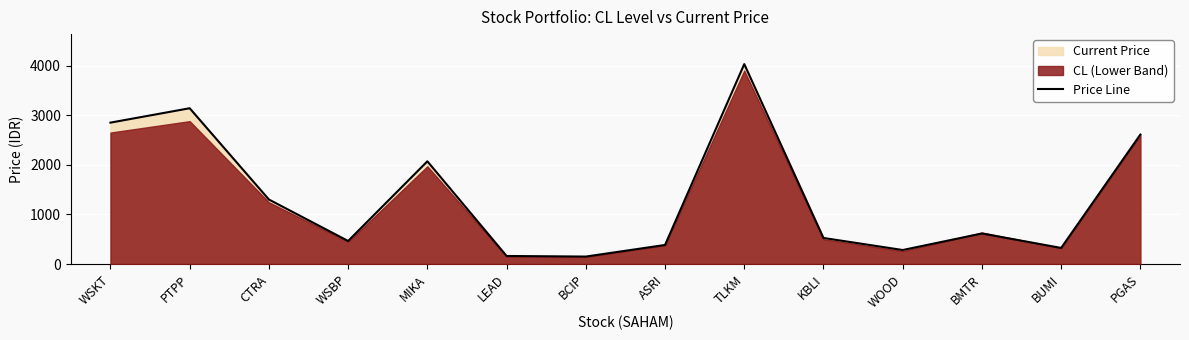

True or false: the data has more than 1 interior local peaks.

True